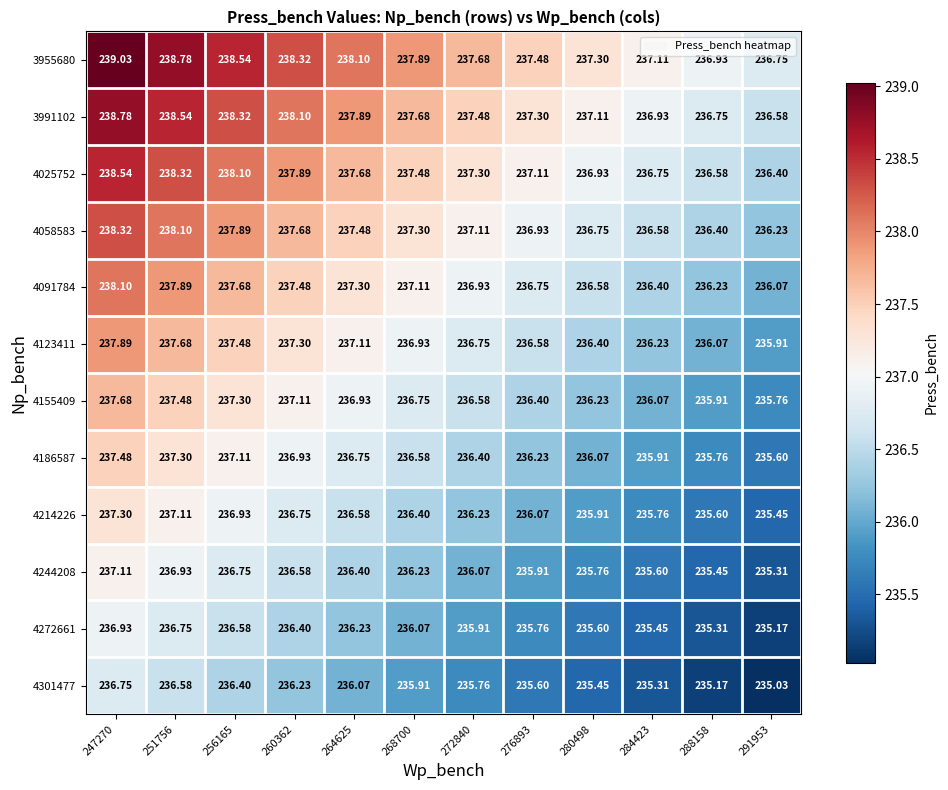

Is the value of 4301477 at 291953 greater than the value of 3955680 at 247270?

No